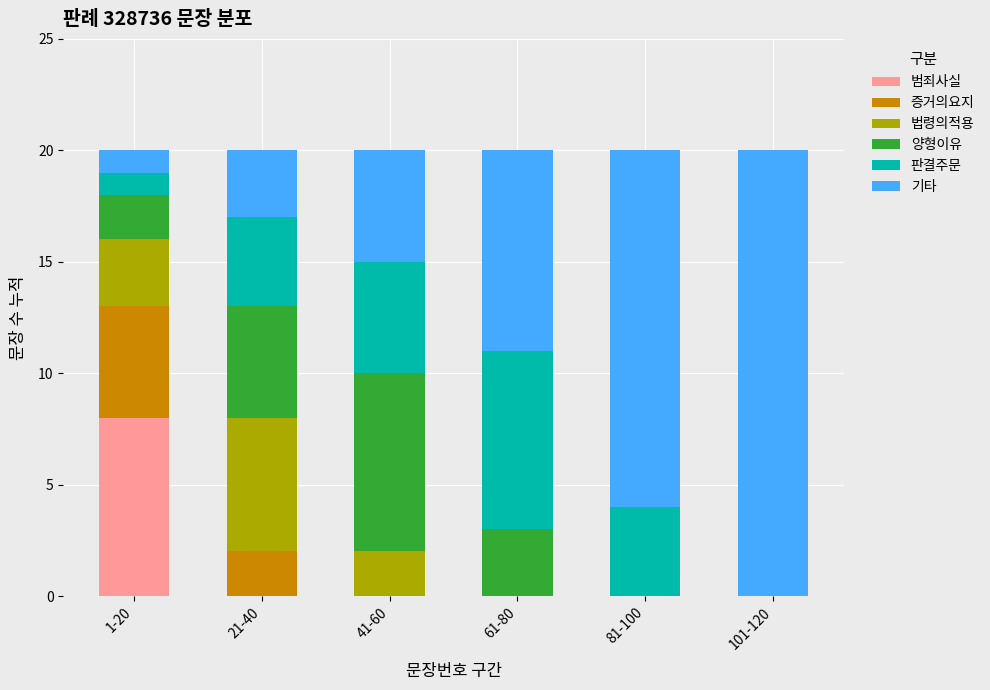

What is the total value across all series at 101-120?

20